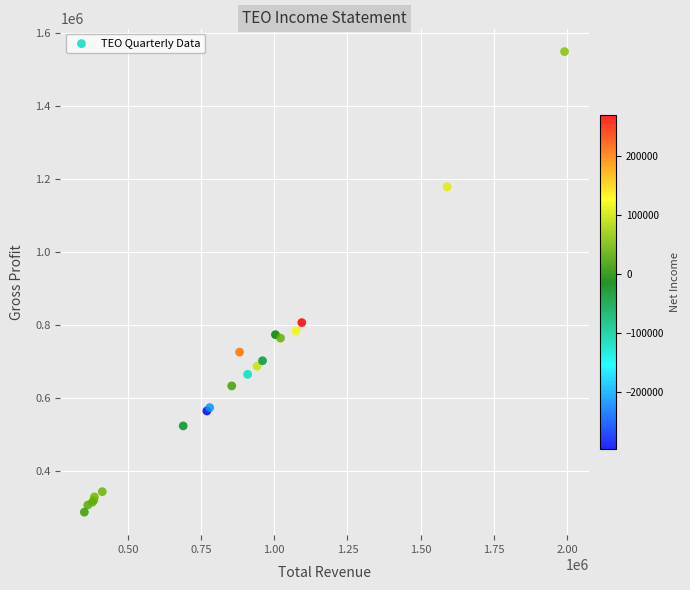

What Y value in the scatter plot is closest to 917750?

806000